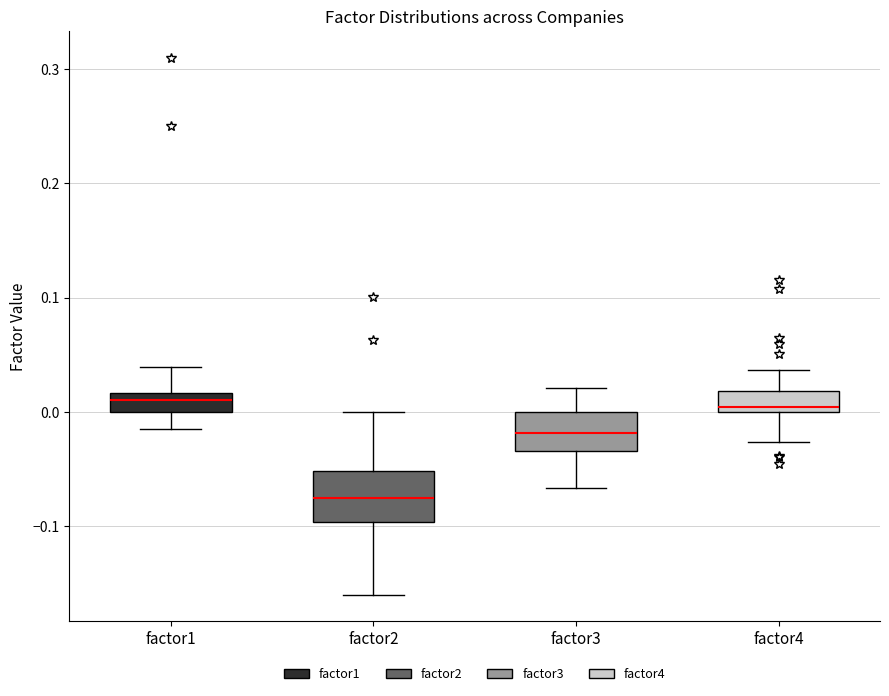

Reading left to right, transcribe this box plot: for each box, give where its median line is, the range the box spans, and where its two whiskers end, as read against the y-axis. The values are not printed on the chart, so give them approximately, as read against the axis.

factor1: median 0.01, box 0.00 to 0.02, whiskers -0.02 to 0.04
factor2: median -0.08, box -0.10 to -0.05, whiskers -0.16 to 0.00
factor3: median -0.02, box -0.03 to 0.00, whiskers -0.07 to 0.02
factor4: median 0.00 (just above the box's lower edge), box 0.00 to 0.02, whiskers -0.03 to 0.04